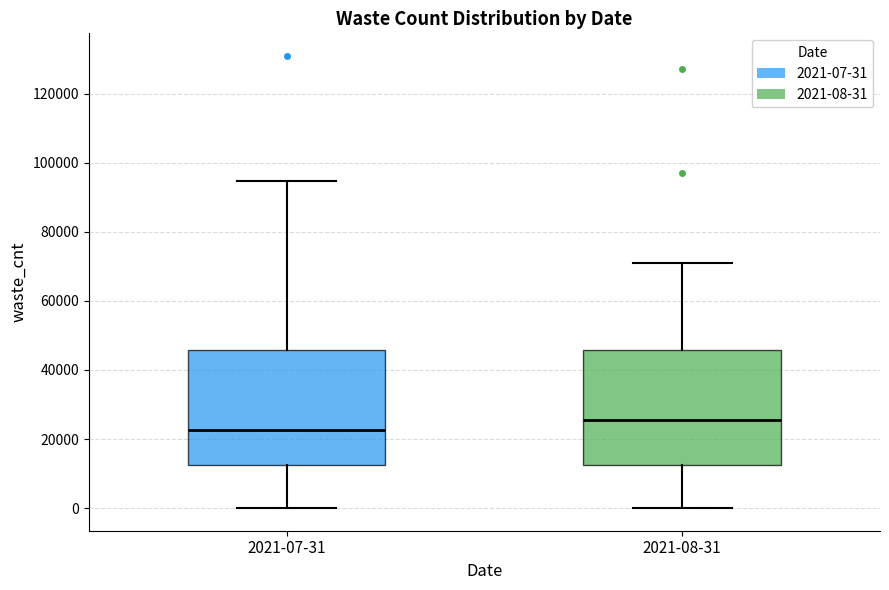

Reading left to right, read every box against the y-axis: the position of its median line, the range the box covers, and the ends of its whiskers. The values are not printed on the chart, so give them approximately, as read against the axis.

2021-07-31: median 22000, box 12000 to 46000, whiskers 0 to 94000
2021-08-31: median 26000, box 12000 to 46000, whiskers 0 to 72000